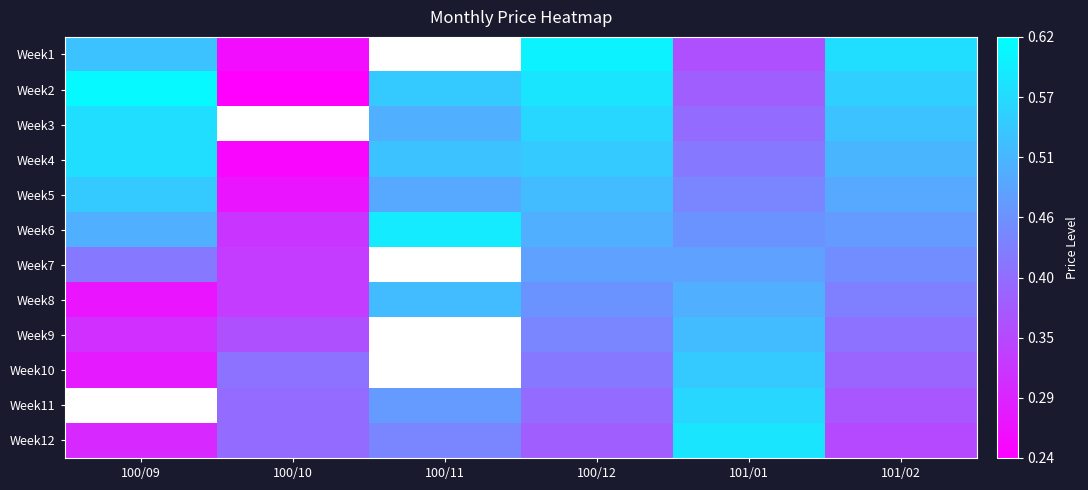

Count the number of data series in this chart.

12